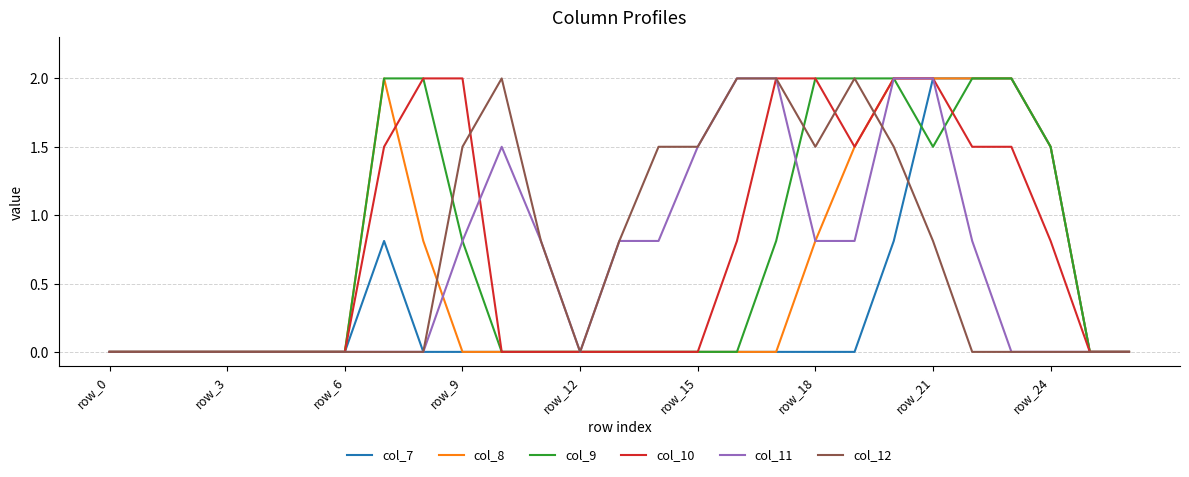

What is the highest value of the col_8 series?

2.0